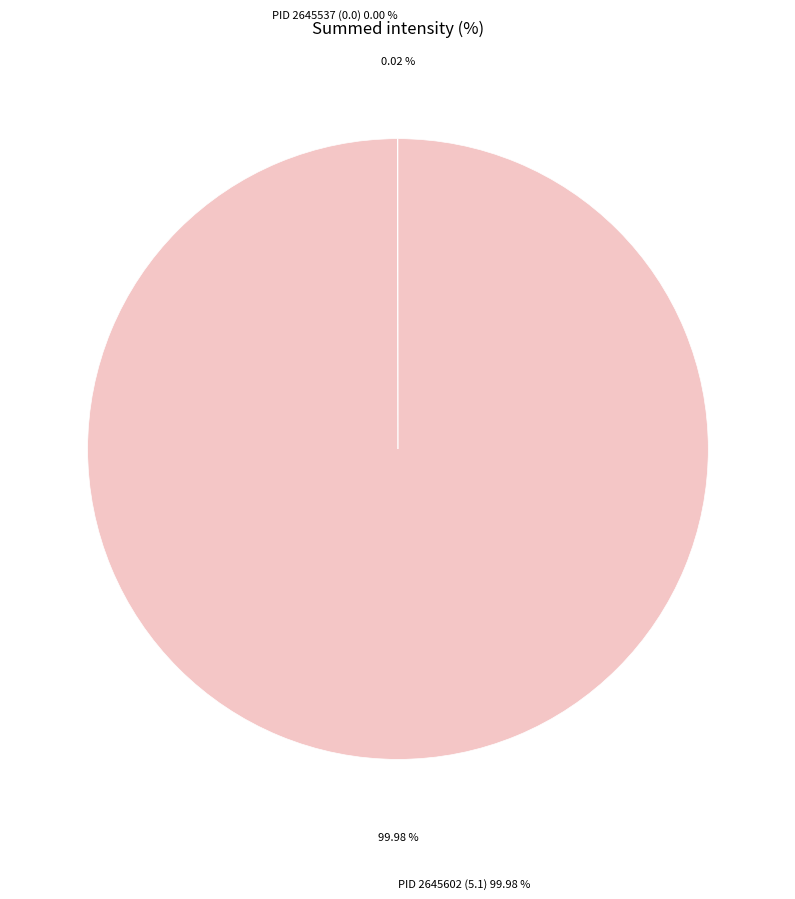

Is there a majority slice in this chart?

Yes